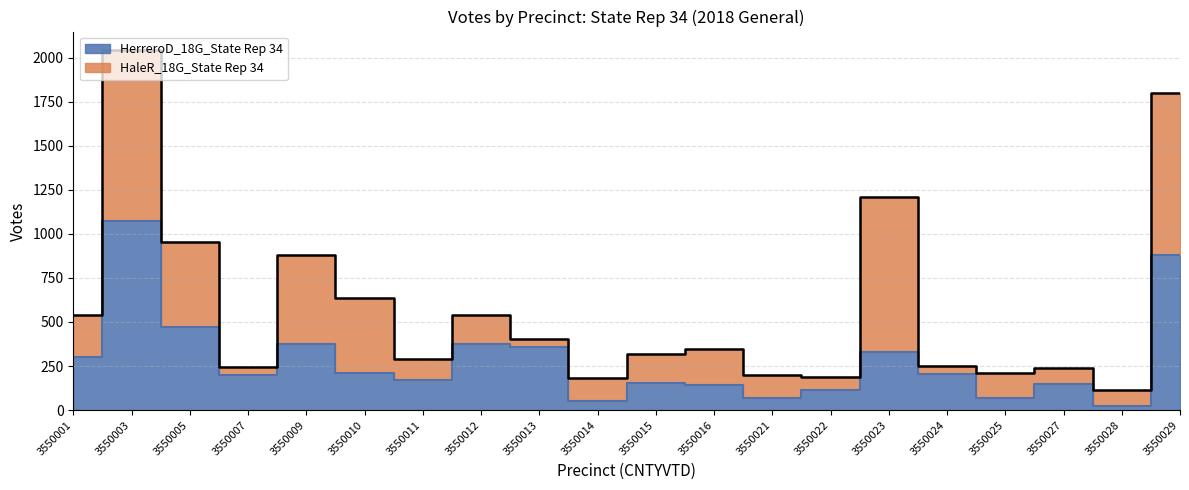

Which has a higher value, 3550023 or 3550028?

3550023